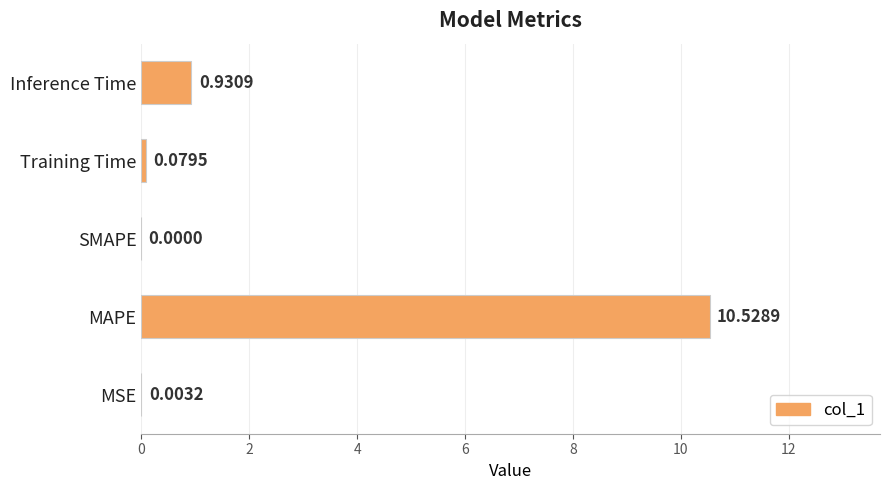

What is the sum of all values?

11.5